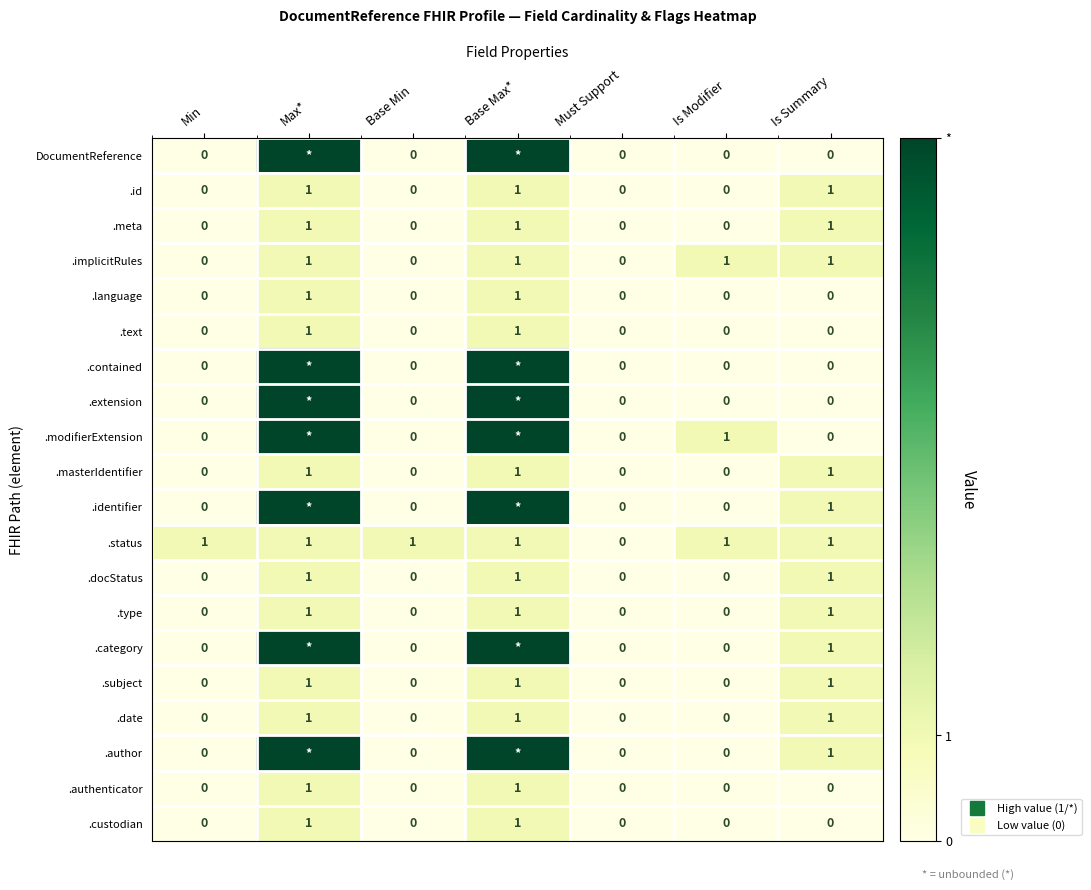

At which category is the sum across all series the highest?

Max*